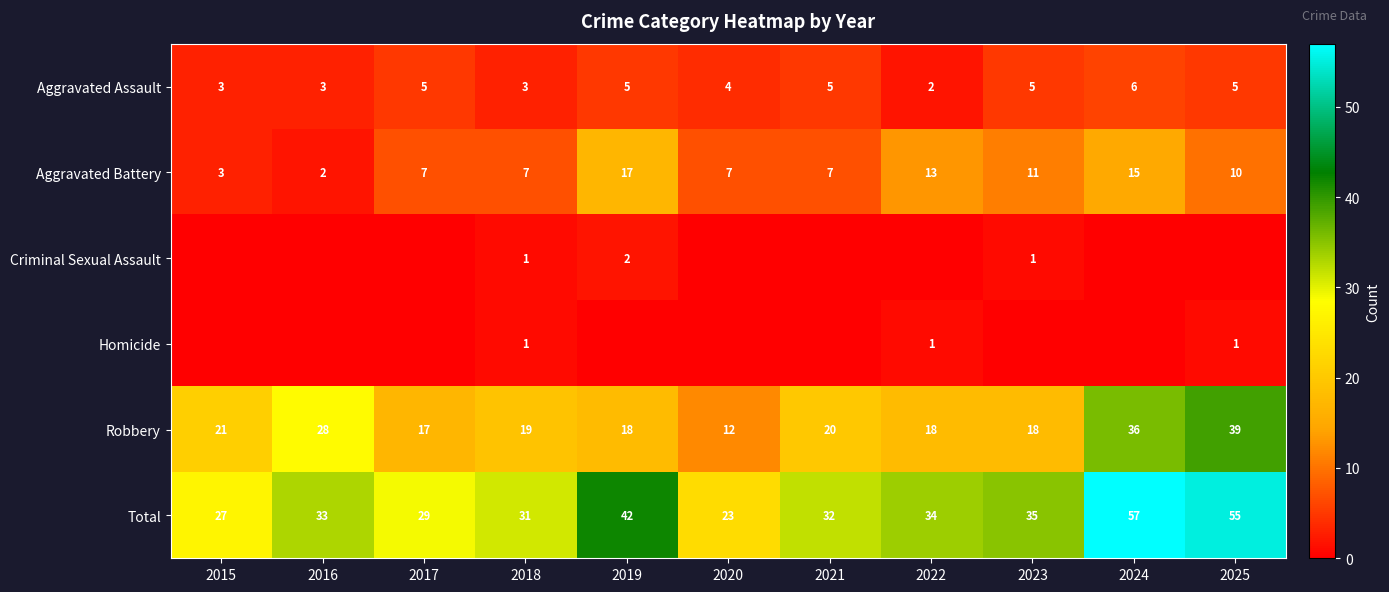

How many categories are shown in the chart?

11